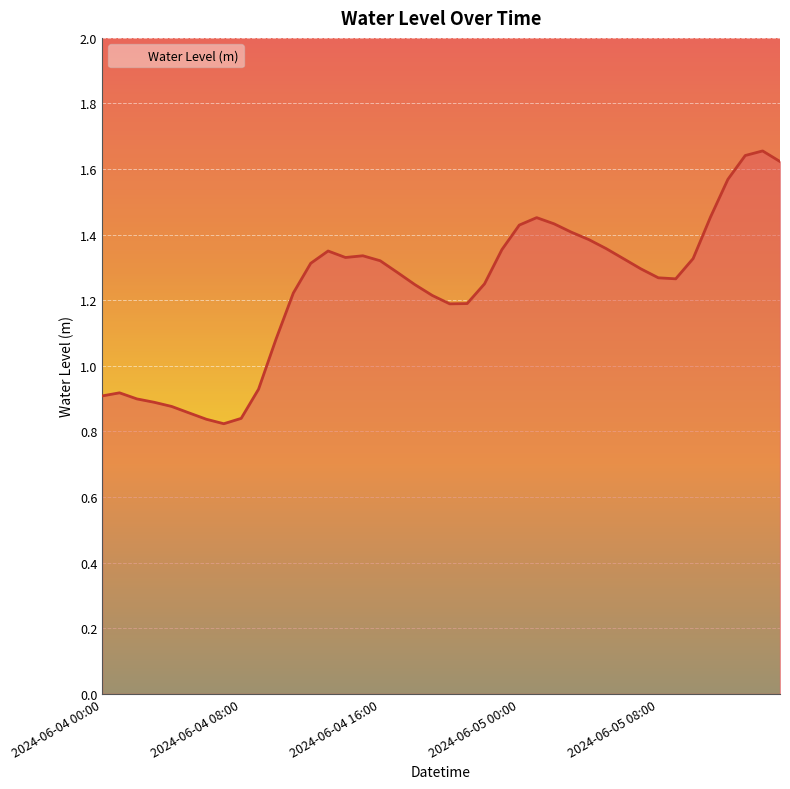

How many values are below 1?

10